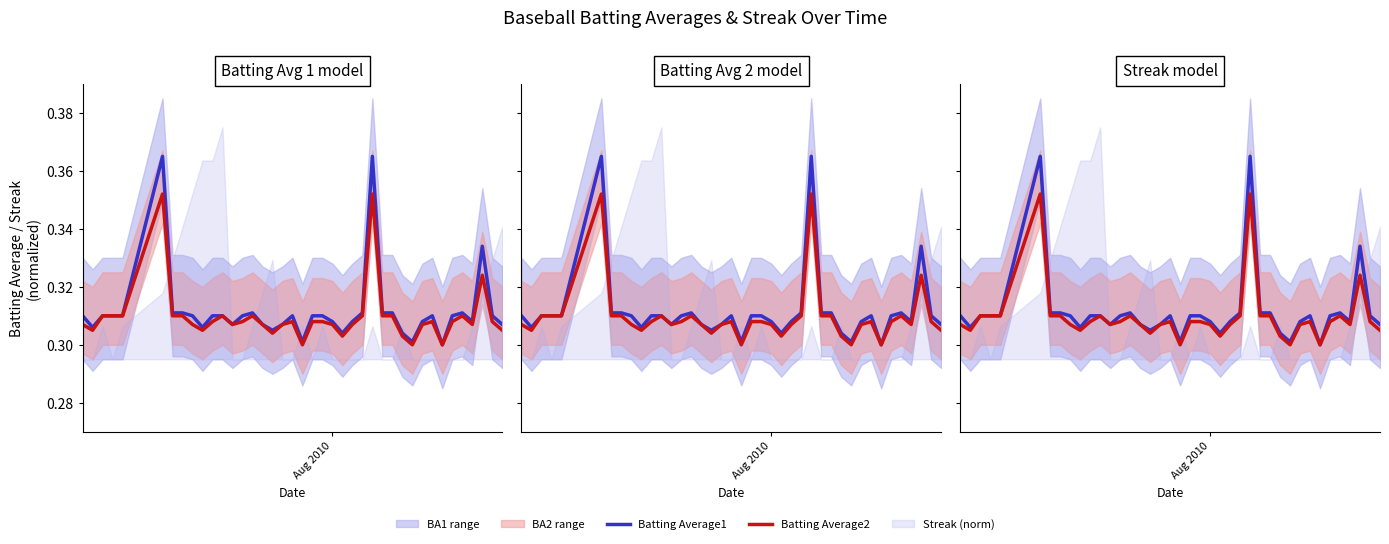

True or false: Batting Average1 and Batting Average2 intersect in this chart.

False